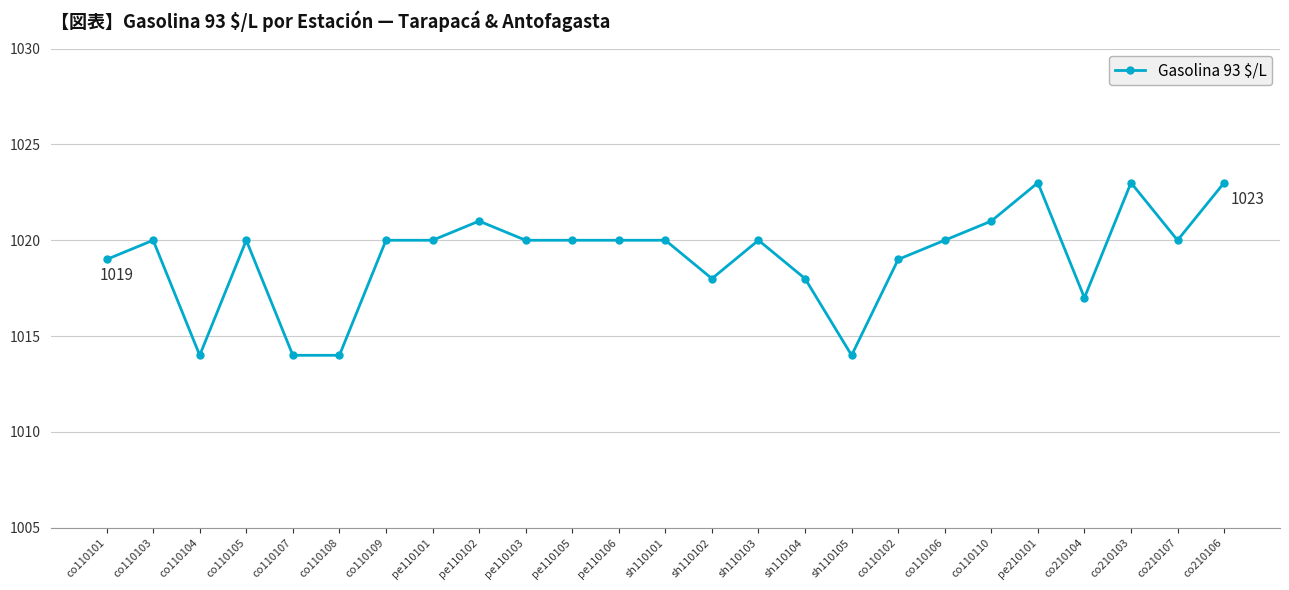

Is it true that the value at co110106 is 1361?

False